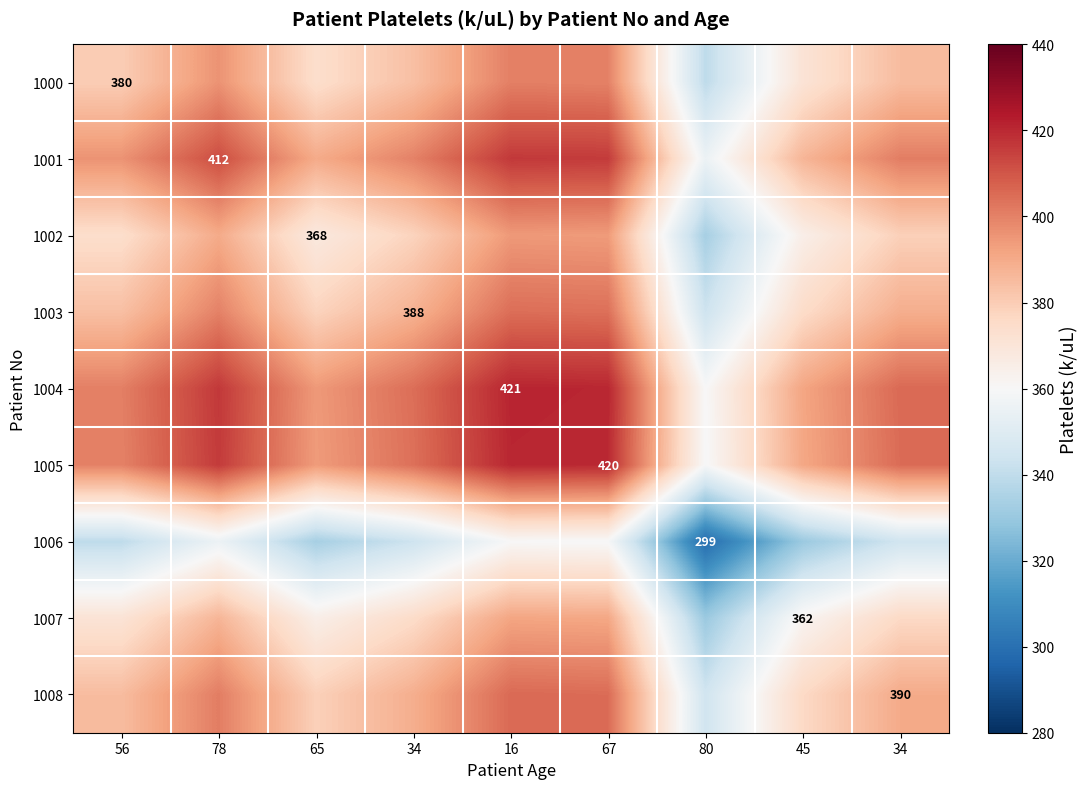

At 67, list the series in order from largest to smallest.

1004, 1005, 1001, 1008, 1003, 1000, 1002, 1007, 1006